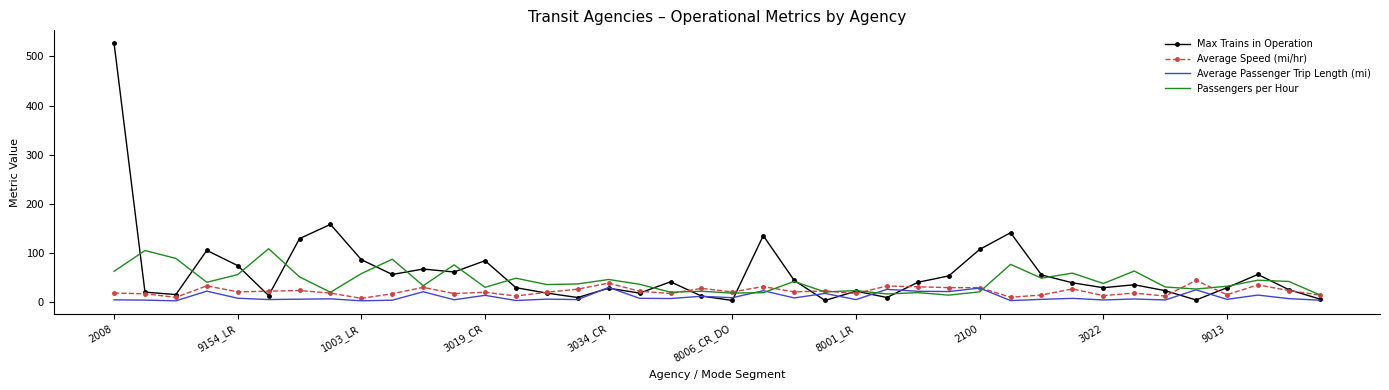

Which series has the largest range (max minus min)?

Max Trains in Operation